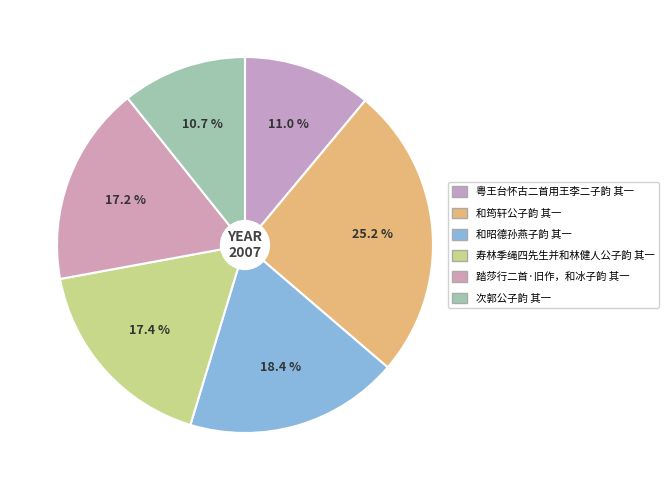

To the nearest percent, what portion does 和筠轩公子韵 其一 represent?

25%